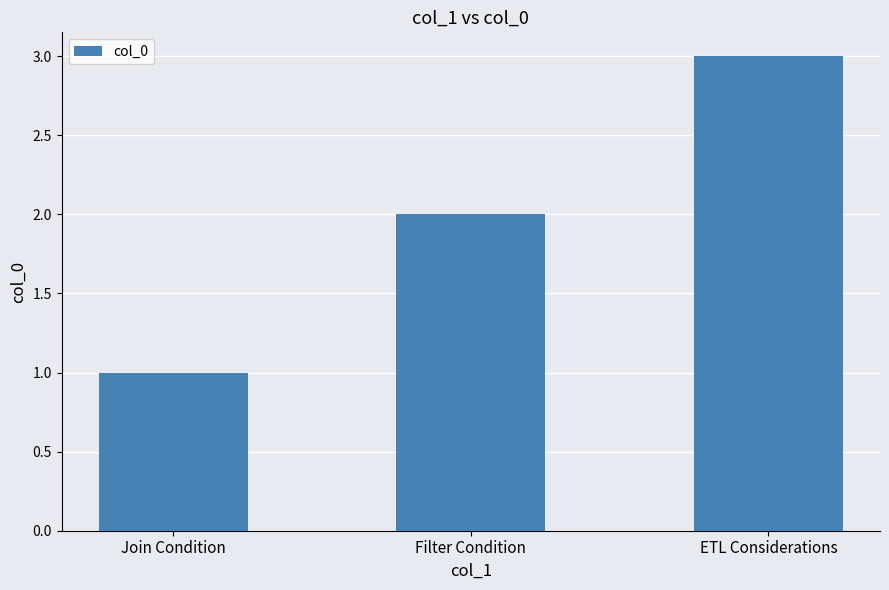

Reading right to left, transcribe all the data shown in this chart.

3	2	1